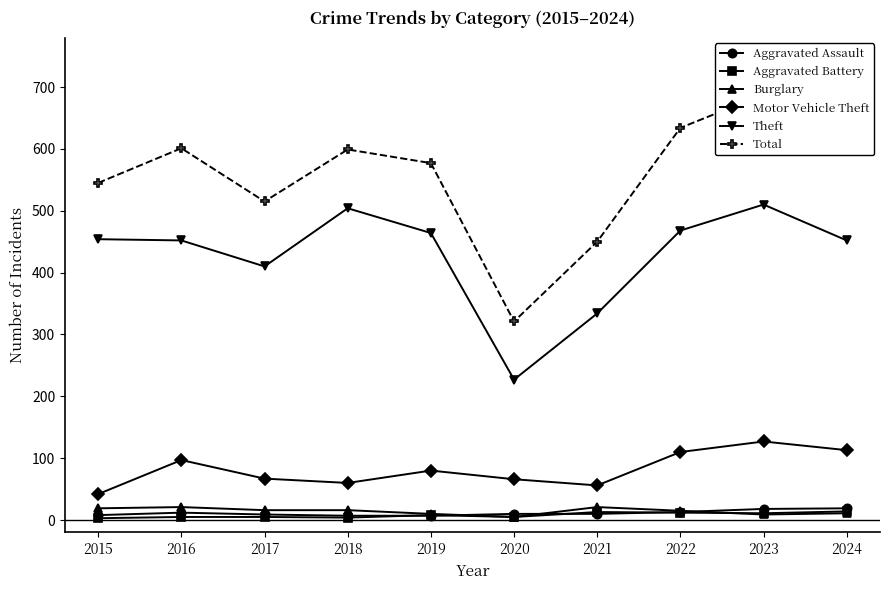

The Theft series shows 468 at 2022. True or false?

True